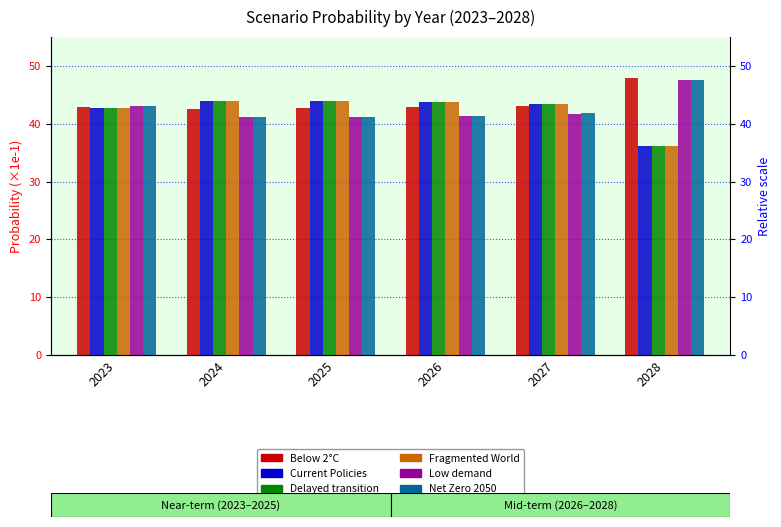

What is the difference between the maximum and minimum values in the Fragmented World series?

7.7